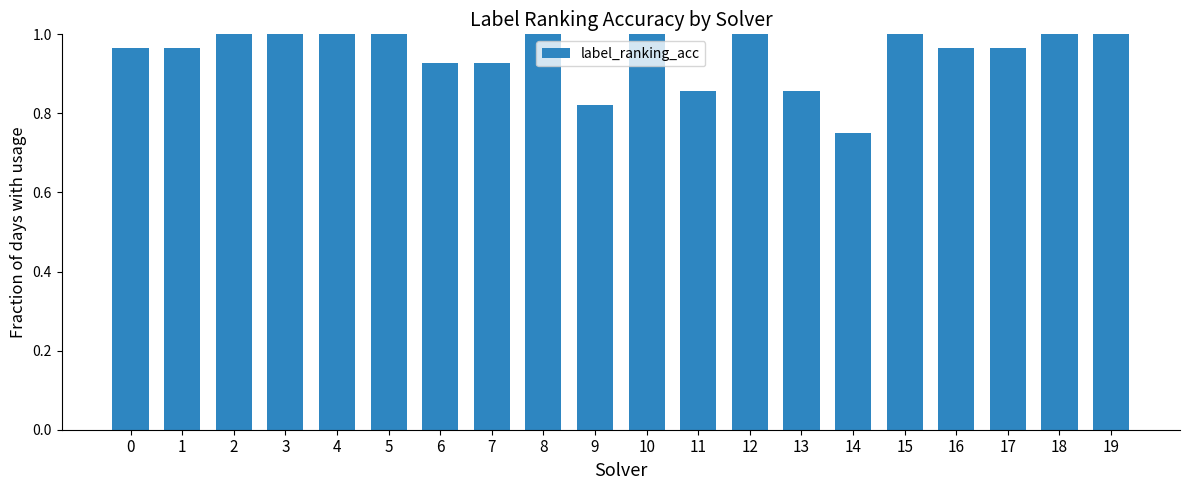

What is the sum of the values at 6 and 12?

1.9